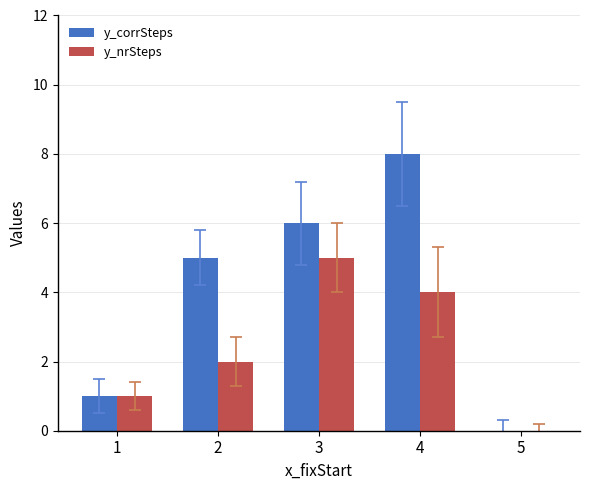

What is the sum of all y_nrSteps values?

12